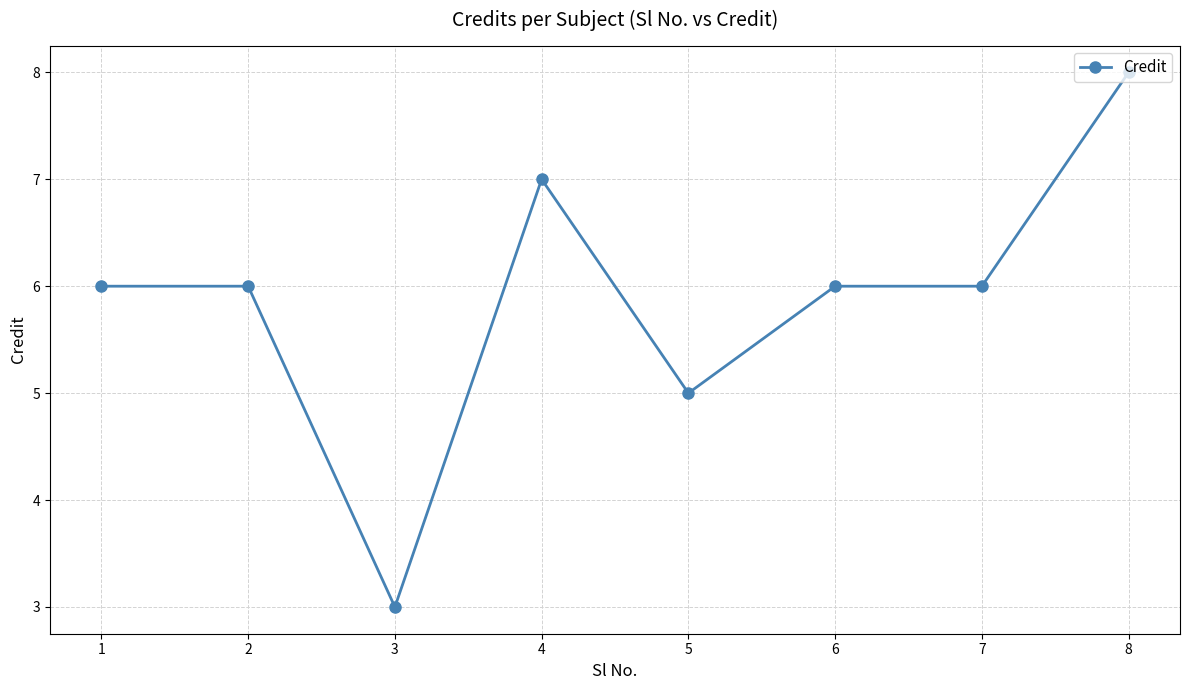

How many lines are shown in the chart?

1